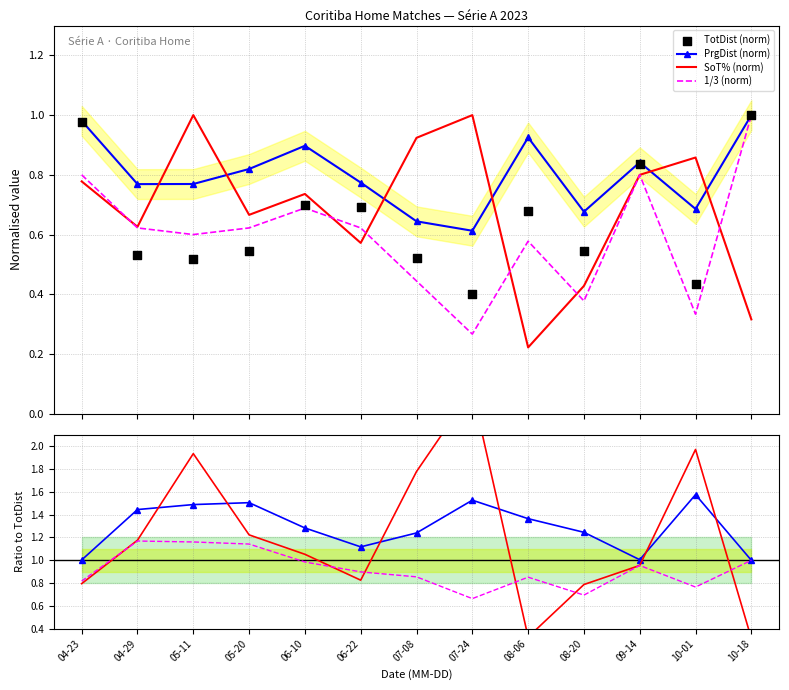

Which series reaches the minimum Y coordinate?

SoT% (norm)